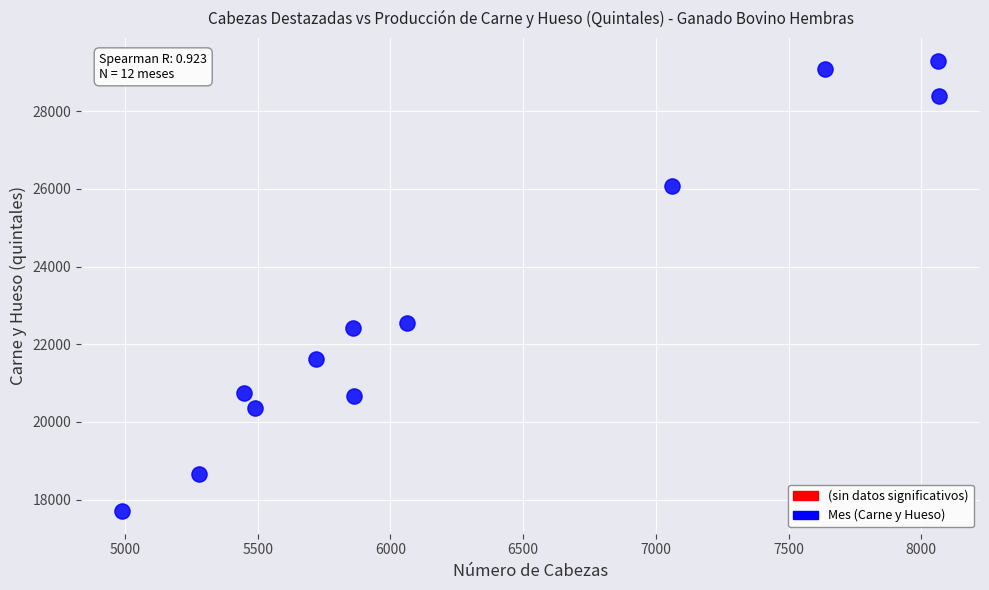

What is the average Y value?

23133.0